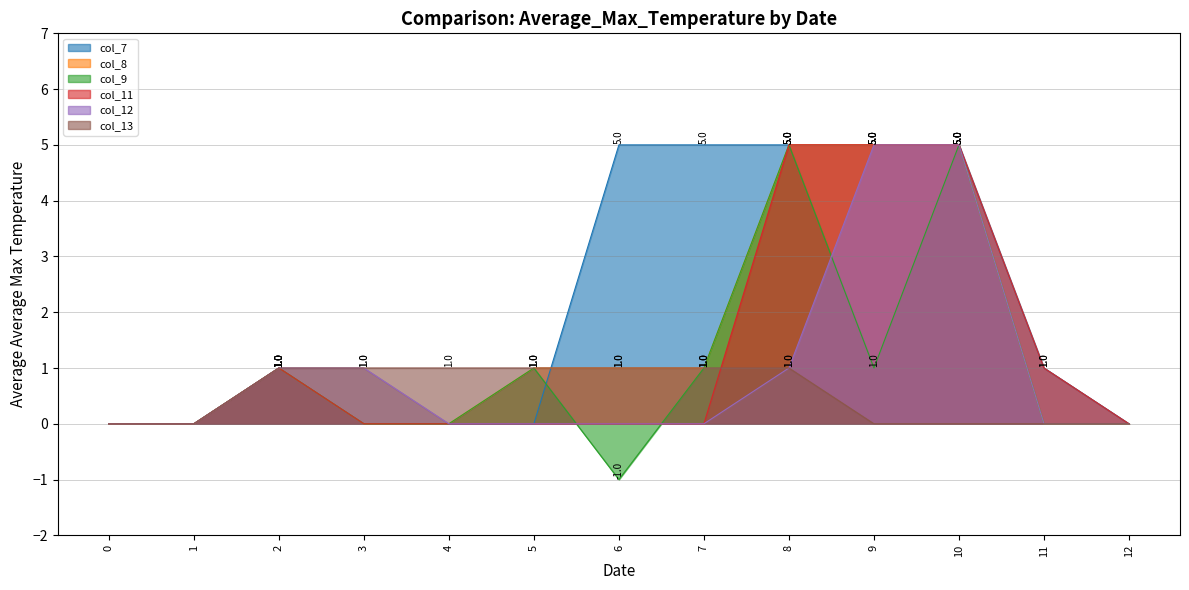

Reading right to left, transcribe all the data shown in this chart.

col_7: 0	1	5	5	5	5	5	0	0	0	1	0	0
col_8: 0	0	5	5	5	1	1	1	0	0	1	0	0
col_9: 0	0	5	1	5	1	-1	1	0	0	1	0	0
col_11: 0	1	5	5	5	0	0	0	0	0	1	0	0
col_12: 0	0	5	5	1	0	0	0	0	1	1	0	0
col_13: 0	0	0	0	1	1	1	1	1	1	1	0	0